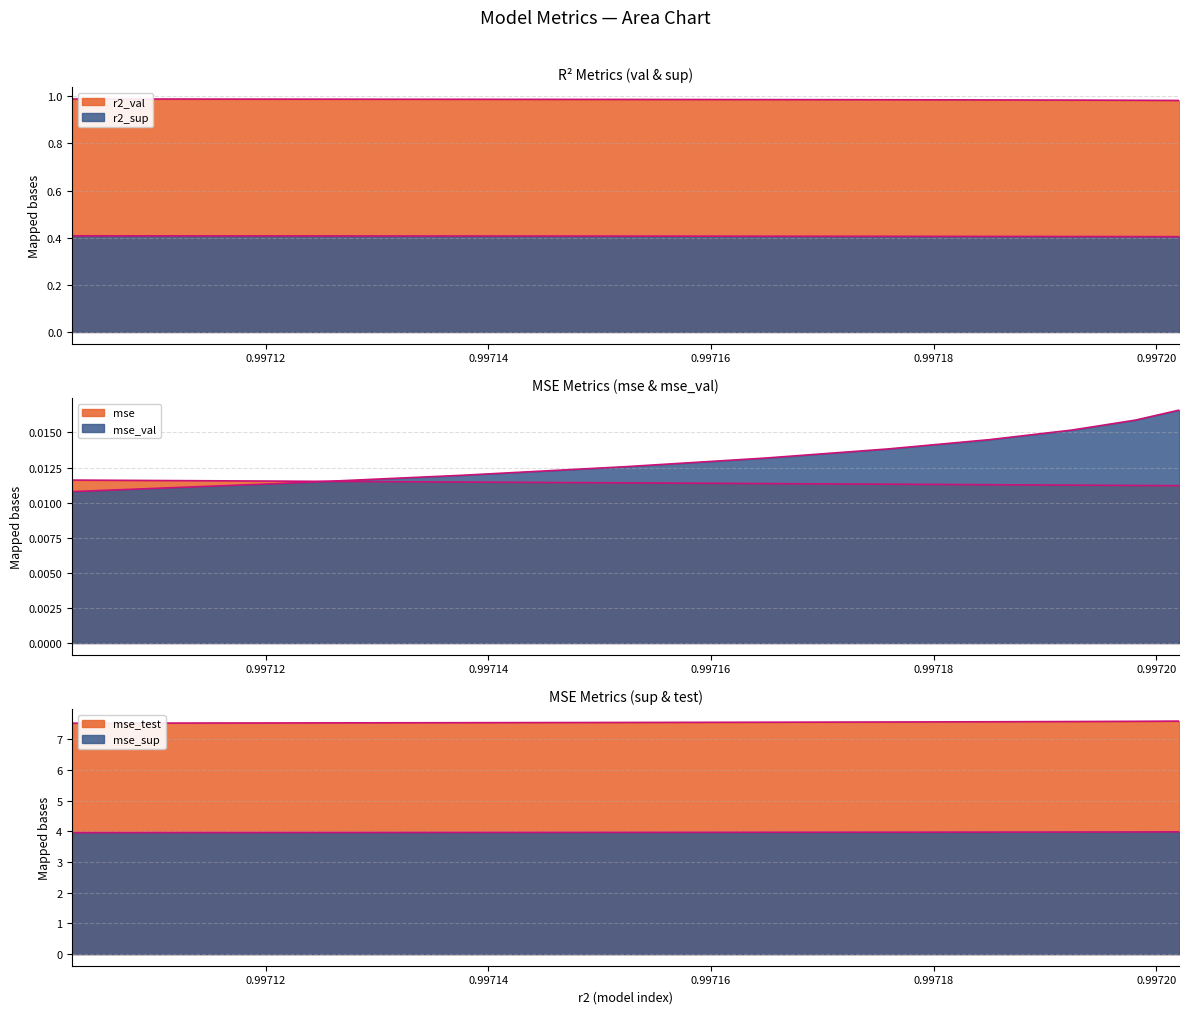

True or false: mse_sup and mse cross at least once.

False